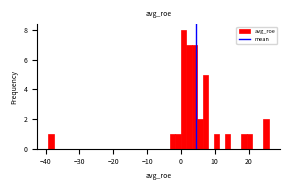

Read against the x-axis, roughly where is the centre of the tallest bar?

1